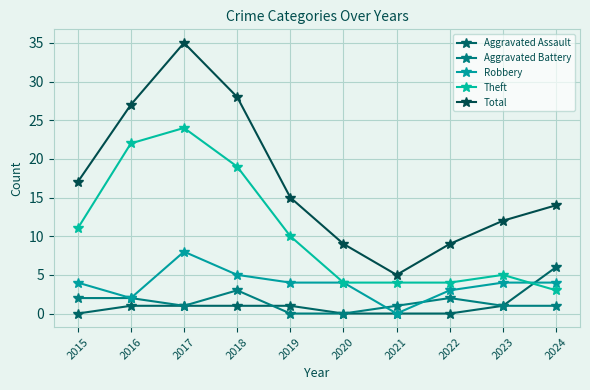

True or false: Robbery and Total cross at least once.

False